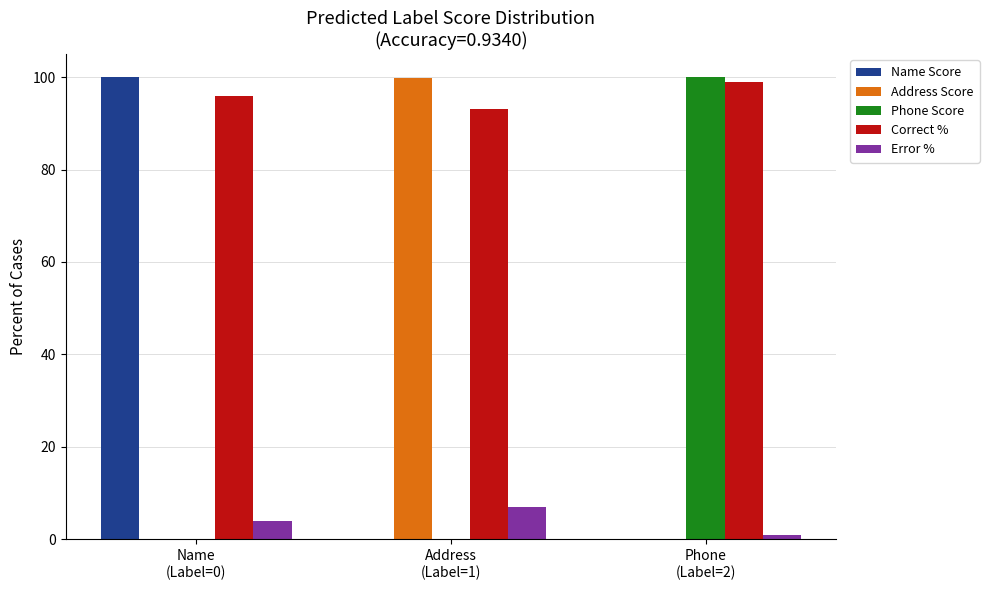

What is the sum of all Error % values?

12.0